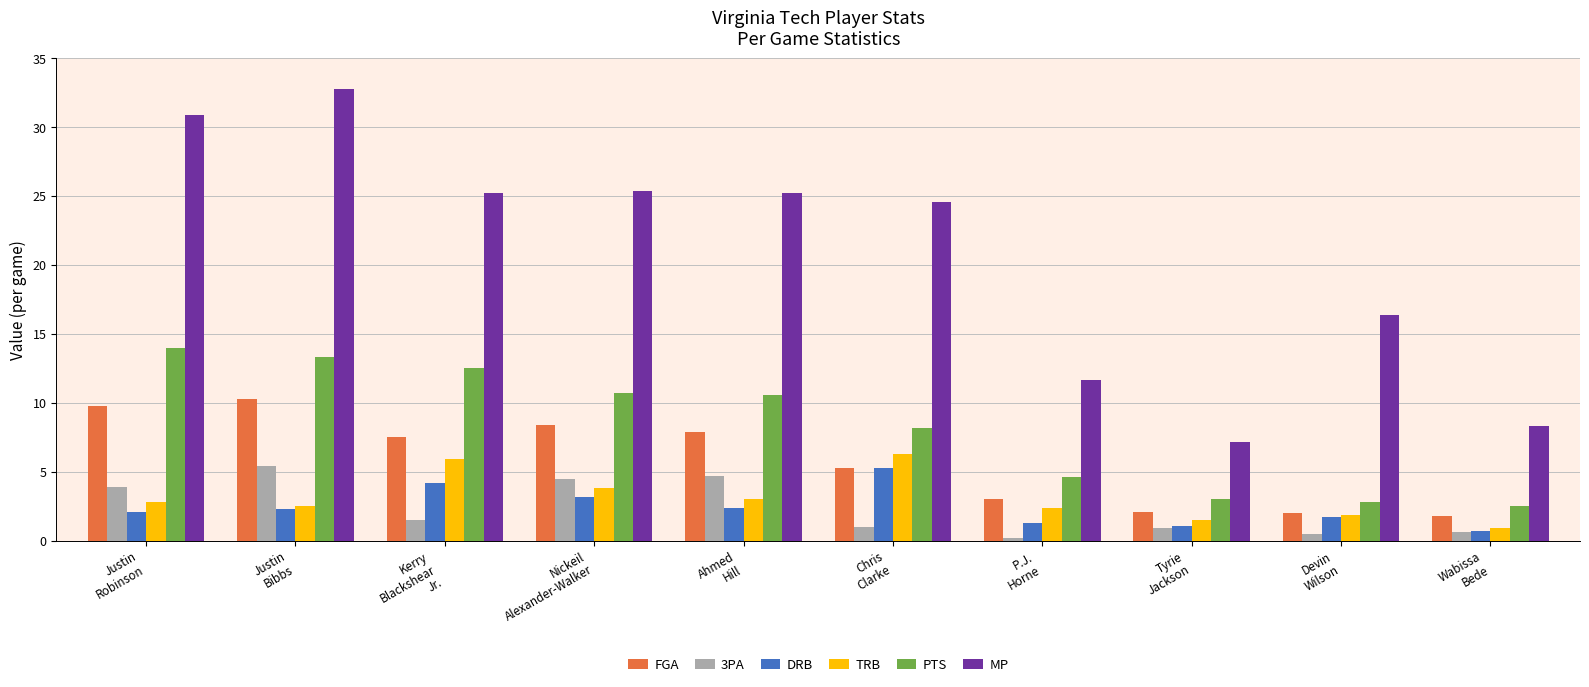

At how many categories does at least one series exceed 21?

6